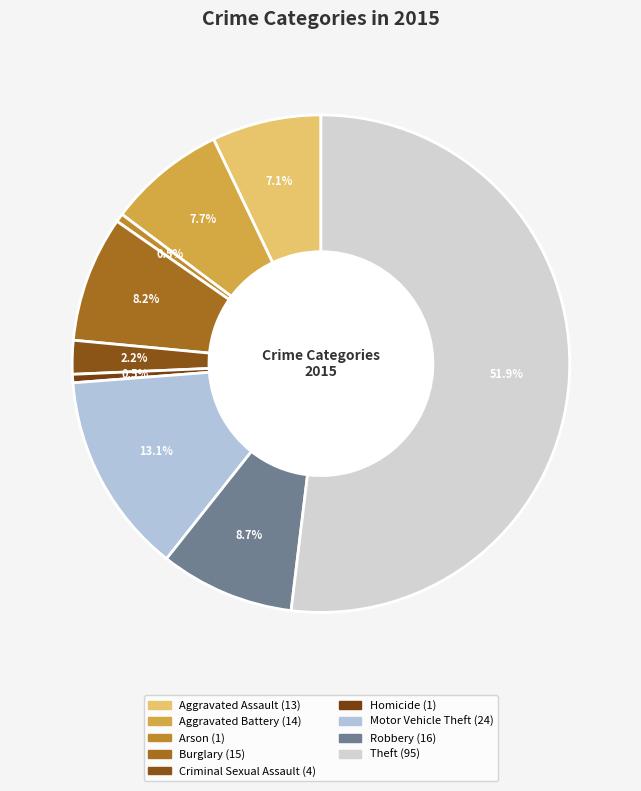

To the nearest percent, what portion does Aggravated Battery represent?

8%